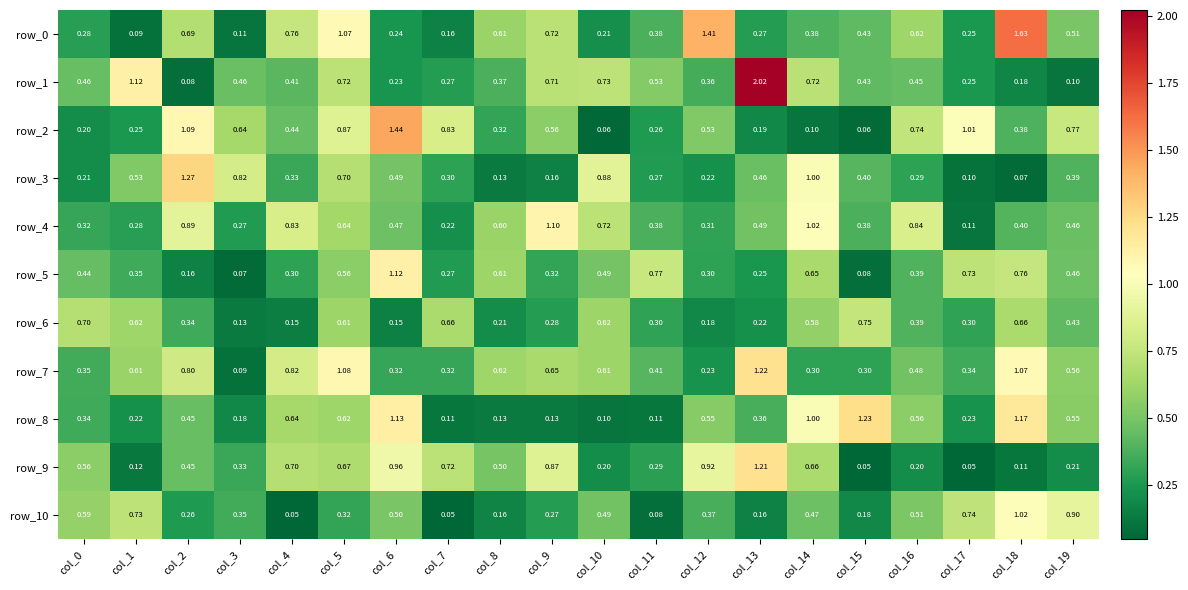

Which series changed the most between col_3 and col_13?

row_1